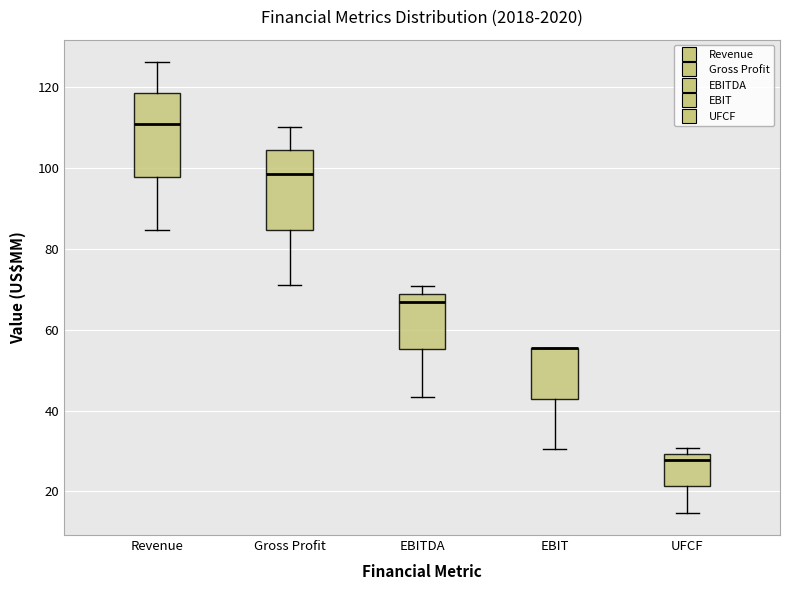

Reading left to right, read every box against the y-axis: the position of its median line, the range the box covers, and the ends of its whiskers. The values are not printed on the chart, so give them approximately, as read against the axis.

Revenue: median 110, box 98 to 118, whiskers 84 to 126
Gross Profit: median 98, box 84 to 104, whiskers 72 to 110
EBITDA: median 66, box 56 to 68, whiskers 44 to 70
EBIT: median 56 (drawn on the box's upper edge), box 42 to 56, whiskers 30 to 56
UFCF: median 28, box 22 to 30, whiskers 14 to 30 (just above the box's upper edge)